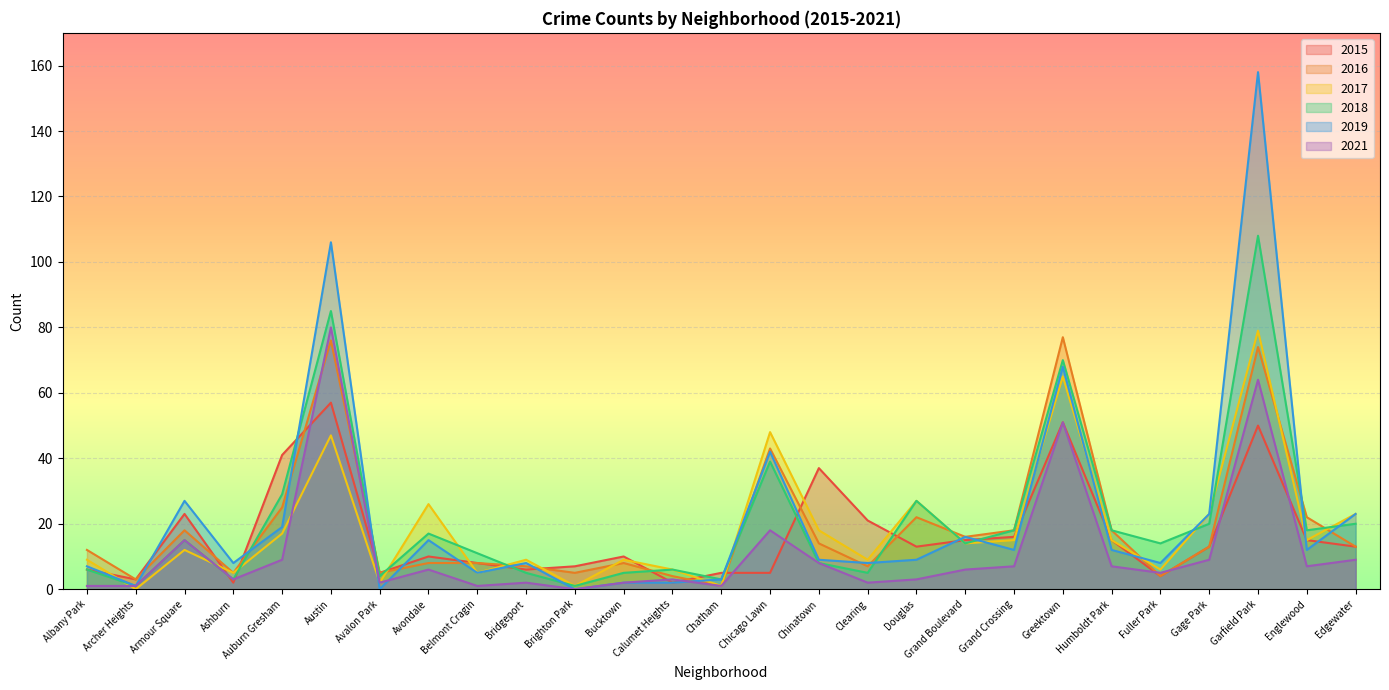

Rank the series at Belmont Cragin from lowest to highest value.

2021, 2017, 2019, 2015, 2016, 2018